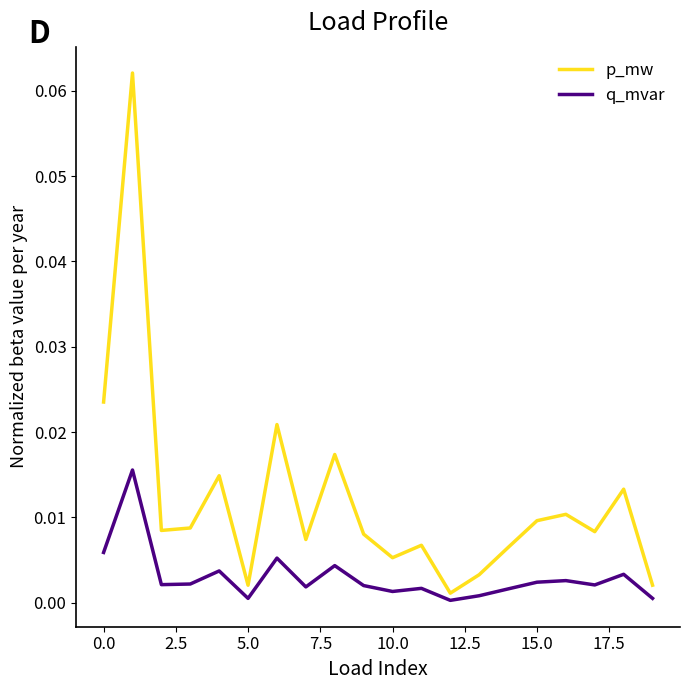

List the series in order of their peak value, highest first.

p_mw, q_mvar